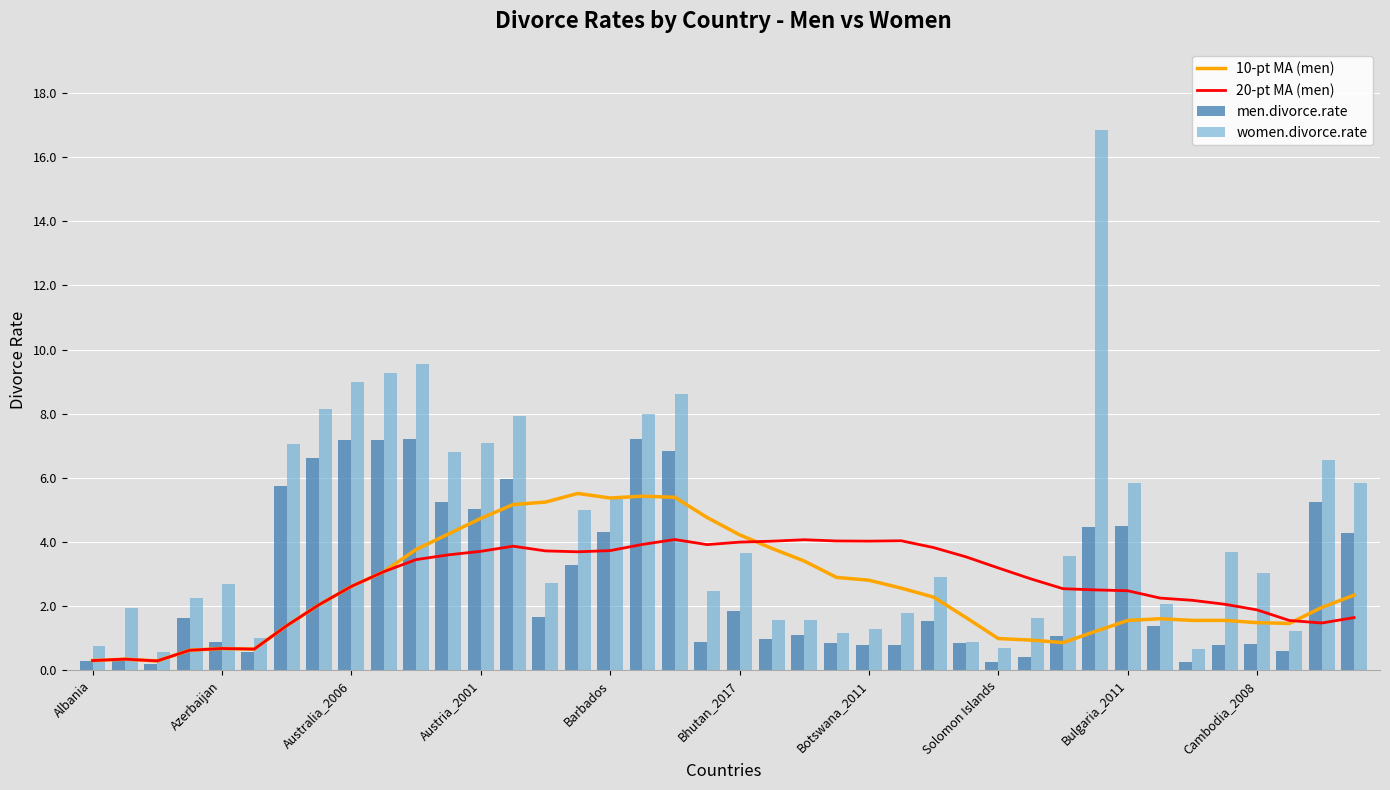

What is the maximum value for men.divorce.rate?

7.2